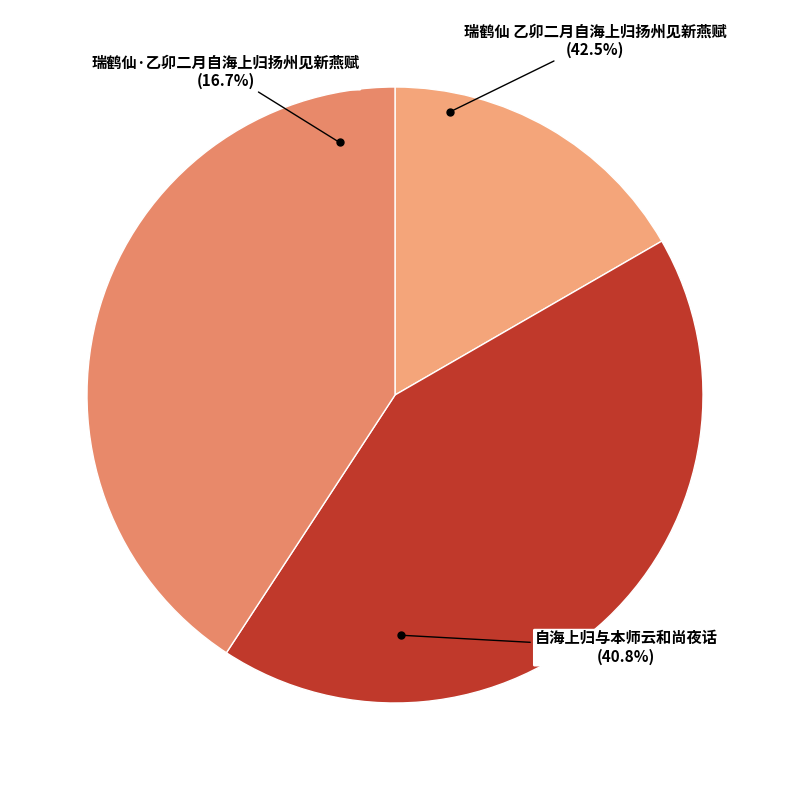

Rank the categories by value from highest to lowest.

瑞鹤仙 乙卯二月自海上归扬州见新燕赋, 自海上归与本师云和尚夜话, 瑞鹤仙·乙卯二月自海上归扬州见新燕赋